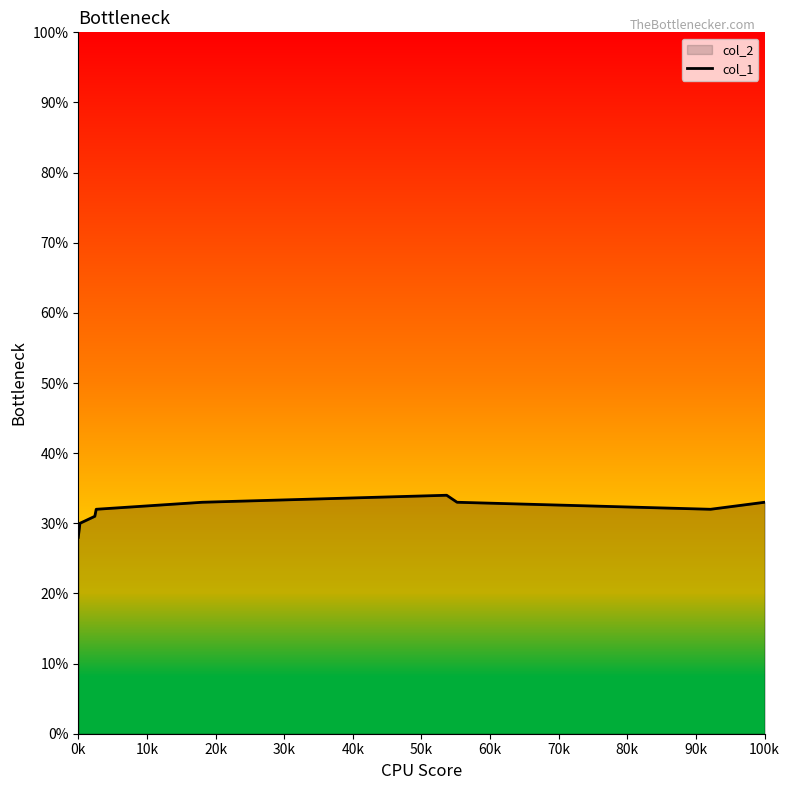

What is the ratio of the value at 0k to the value at 100k?

0.8